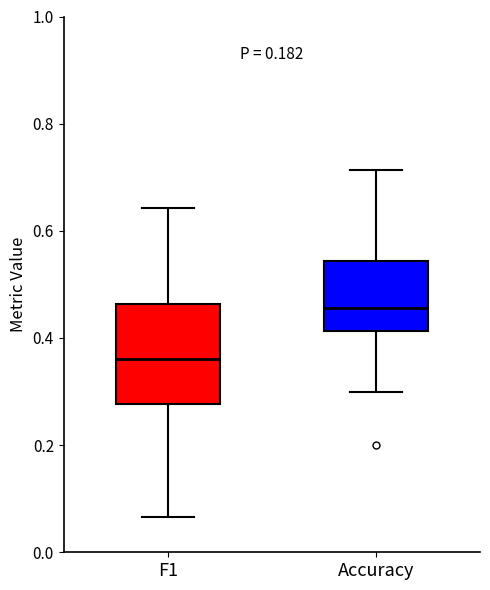

Which box has the lowest median line?

F1